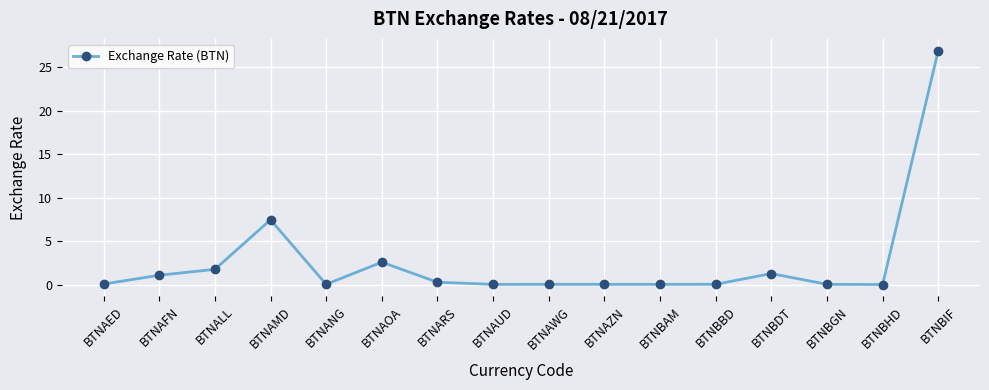

At which label is the value closest to 13?

BTNAMD